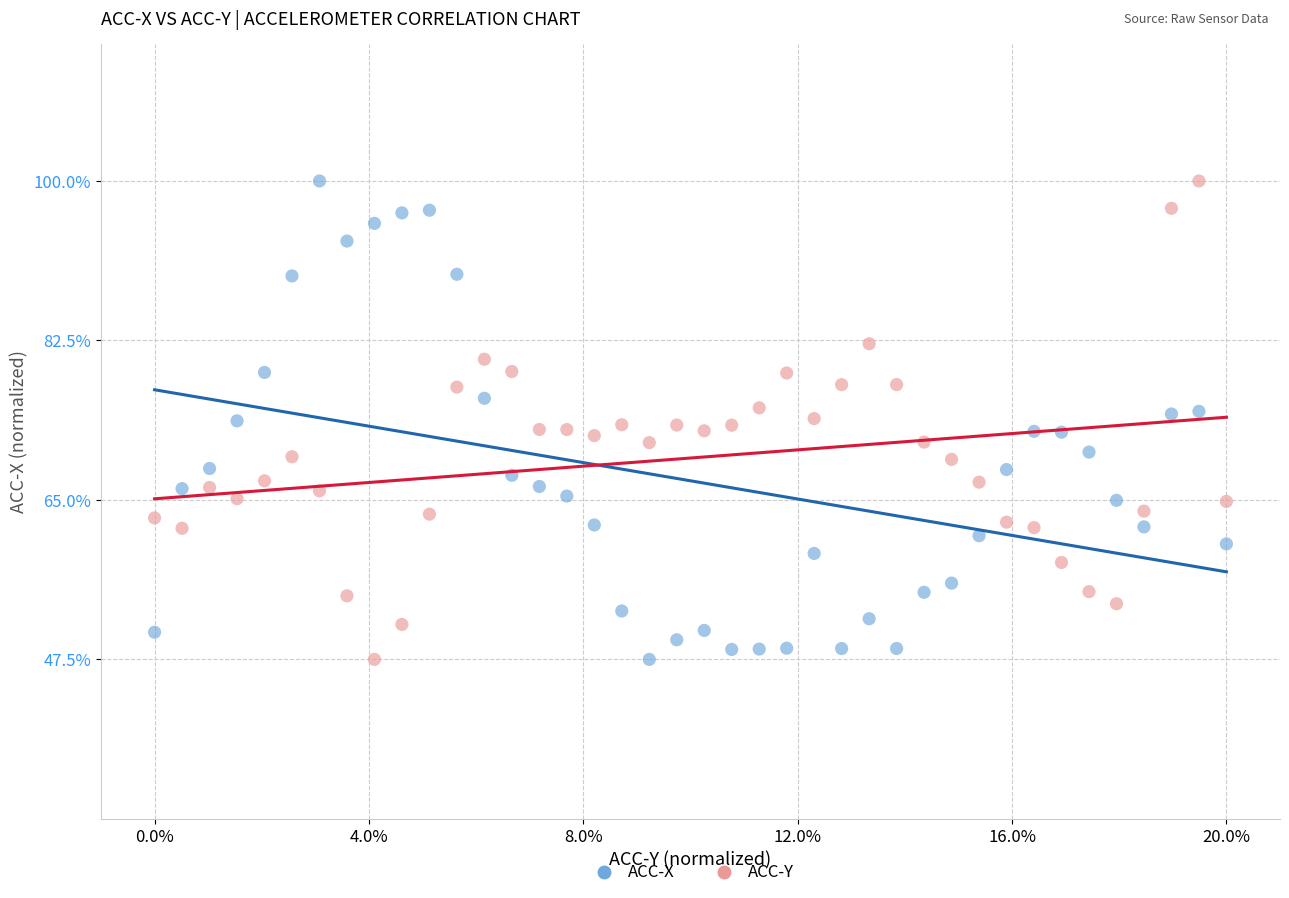

Across all data points, what is the range of Y values (max minus min)?

52.5